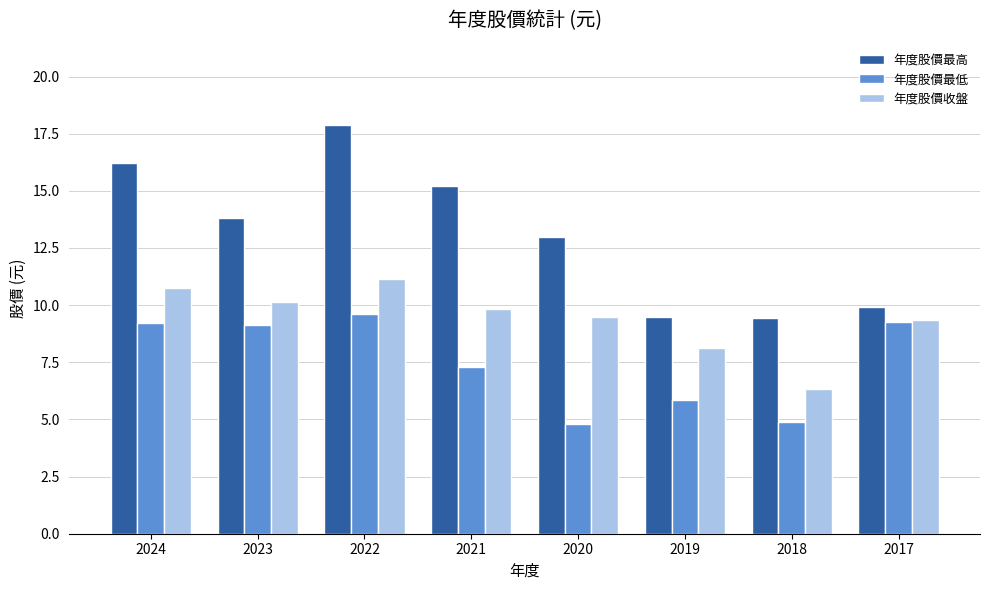

Which series has the largest range (max minus min)?

年度股價最高